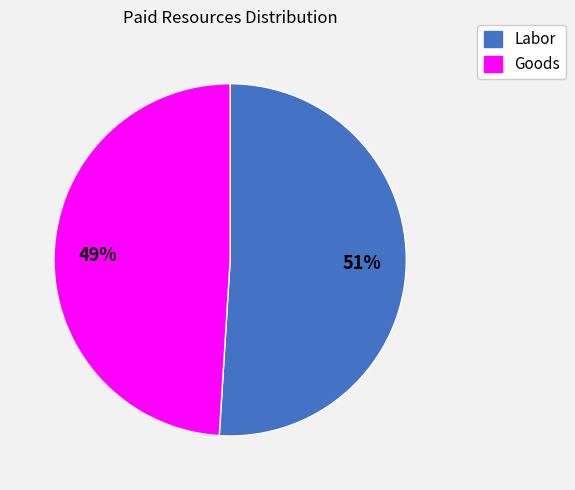

The Labor slice represents 37% of the pie. True or false?

False